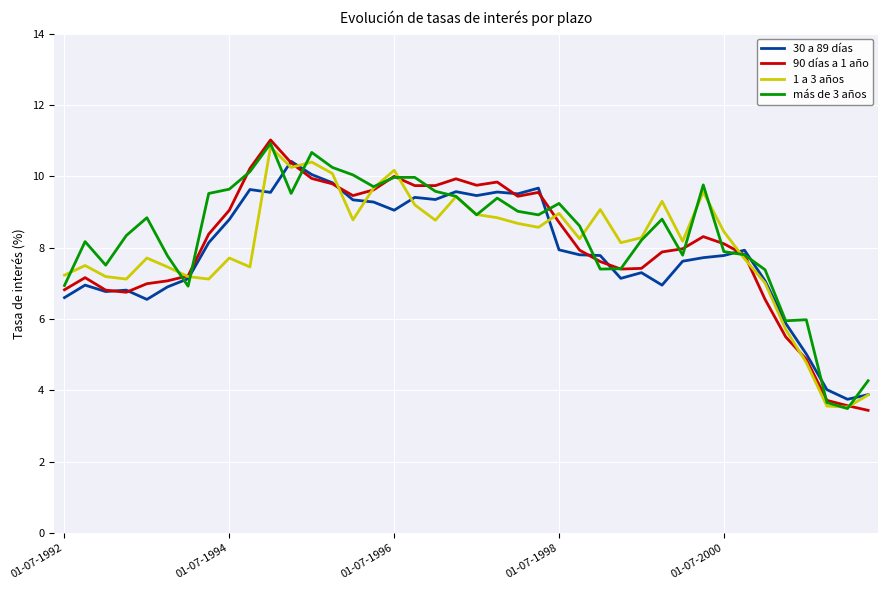

What is the minimum value for más de 3 años?

3.5